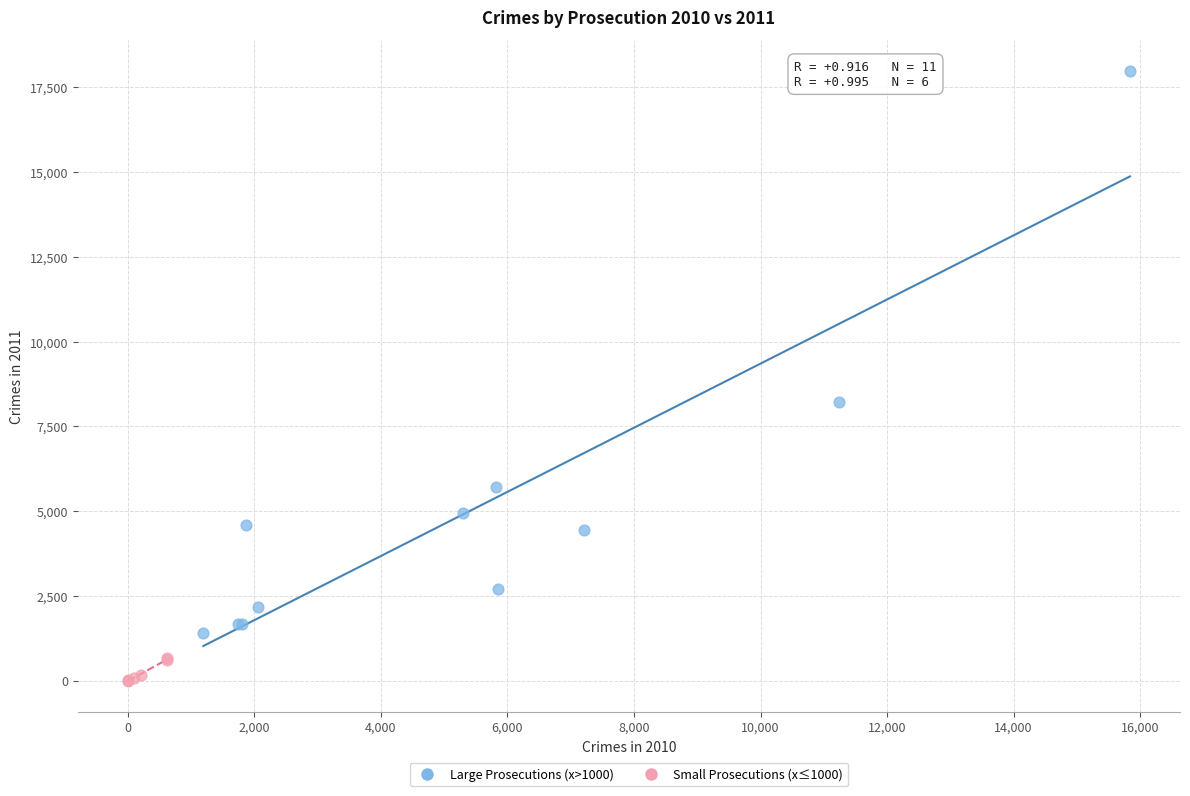

Which series reaches the minimum Y coordinate?

Small Prosecutions (x≤1000)